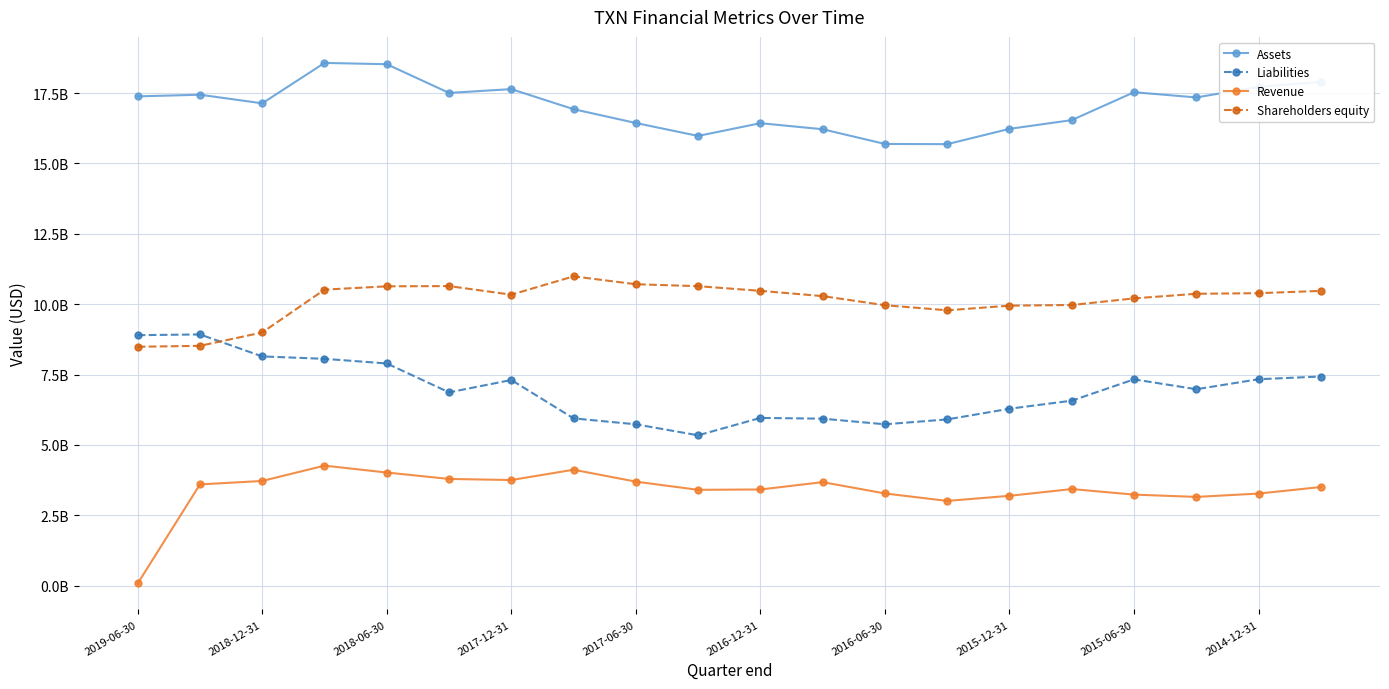

Does the chart have visible grid lines?

Yes